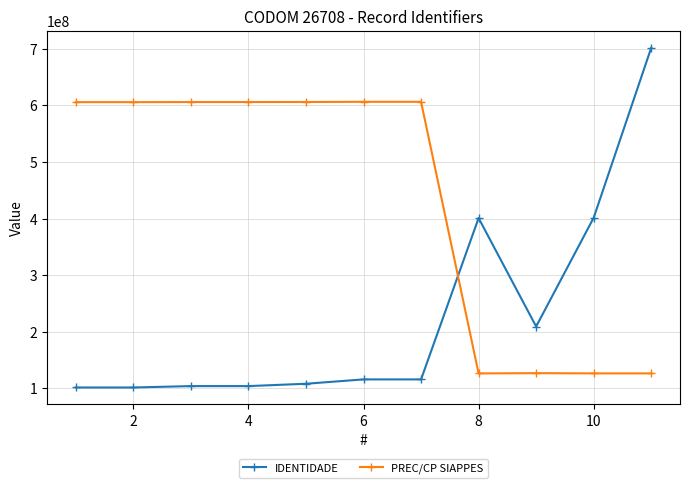

Which series has the largest range (max minus min)?

IDENTIDADE